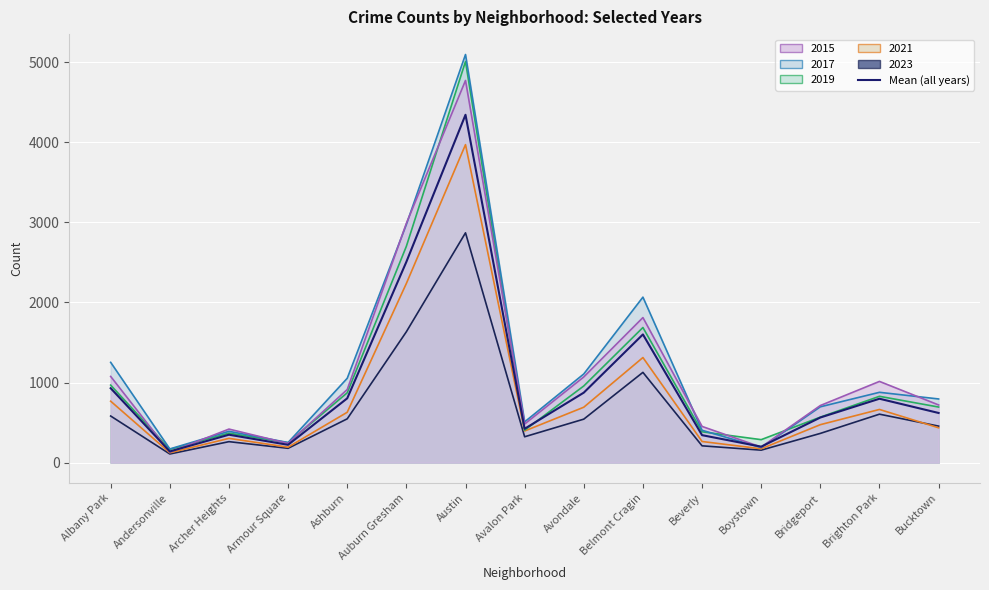

At which category does the chart reach its minimum across all series?

Andersonville